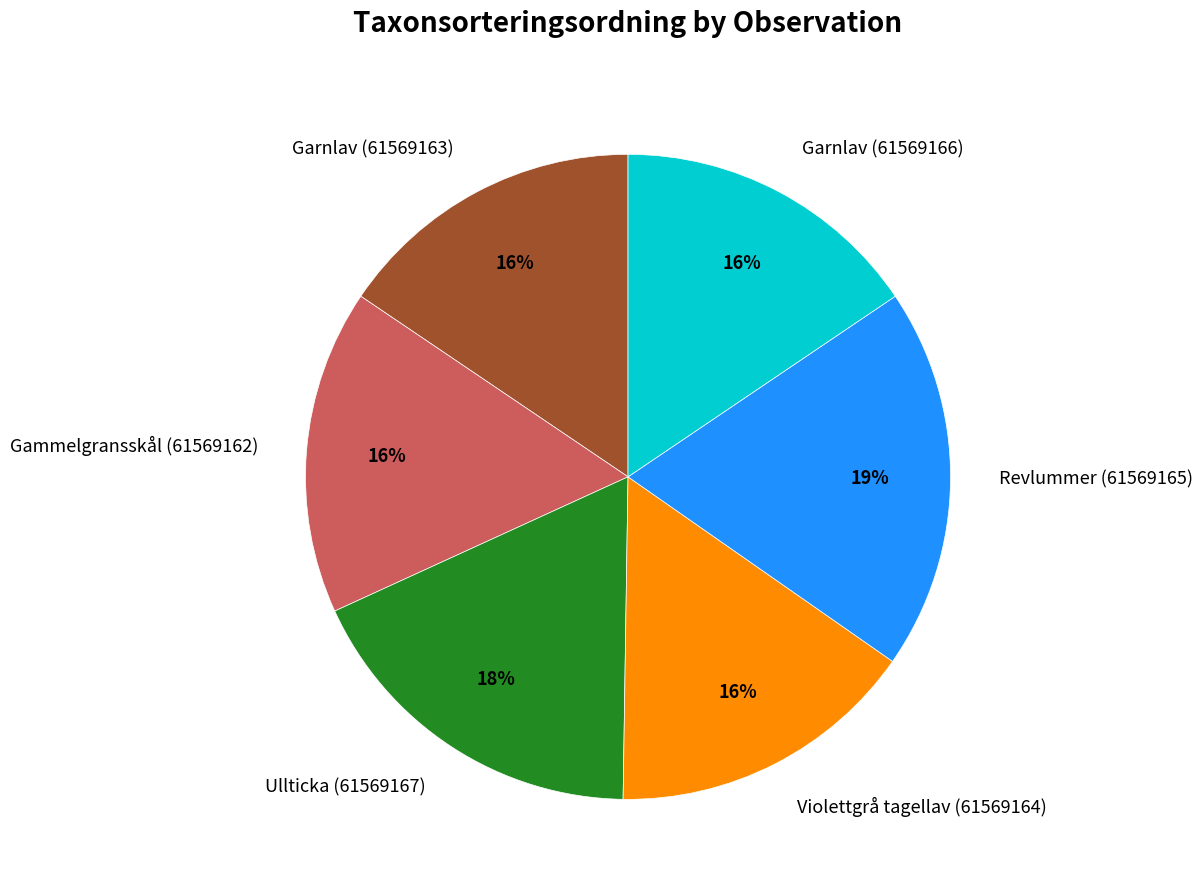

How many slices are in this pie chart?

6